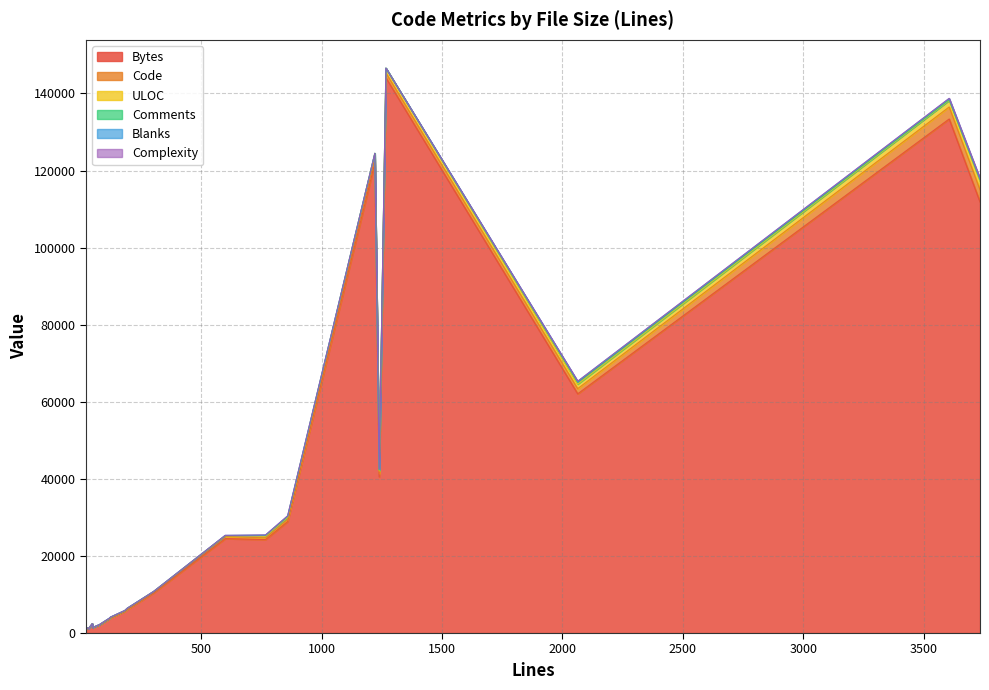

Which category has the lowest value in the Bytes series?

32